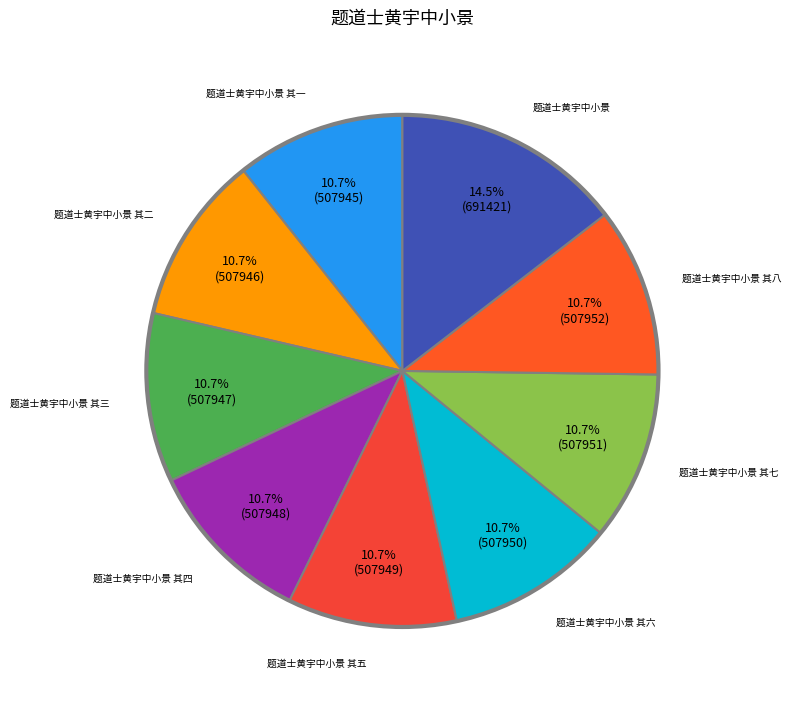

What is the smallest slice in the pie chart?

题道士黄宇中小景 其一